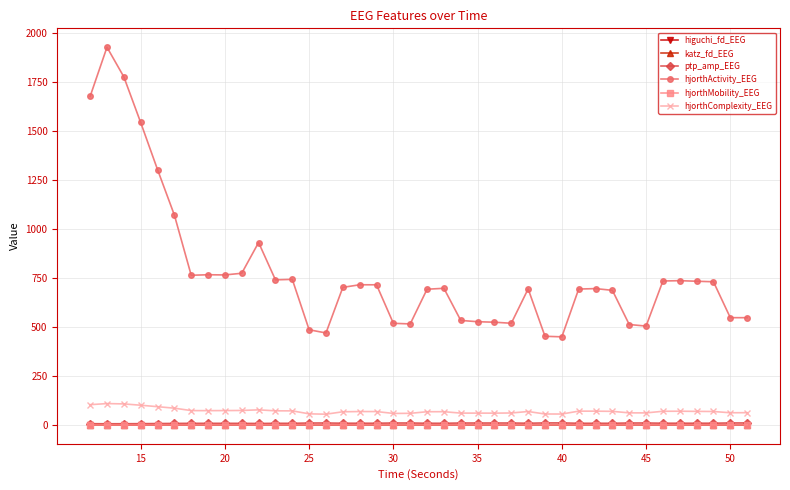

Which series has the widest spread of values?

hjorthActivity_EEG